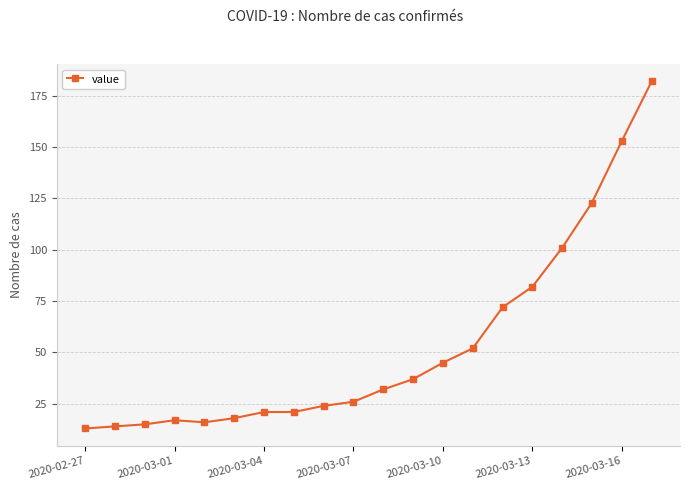

How many lines are shown in the chart?

1